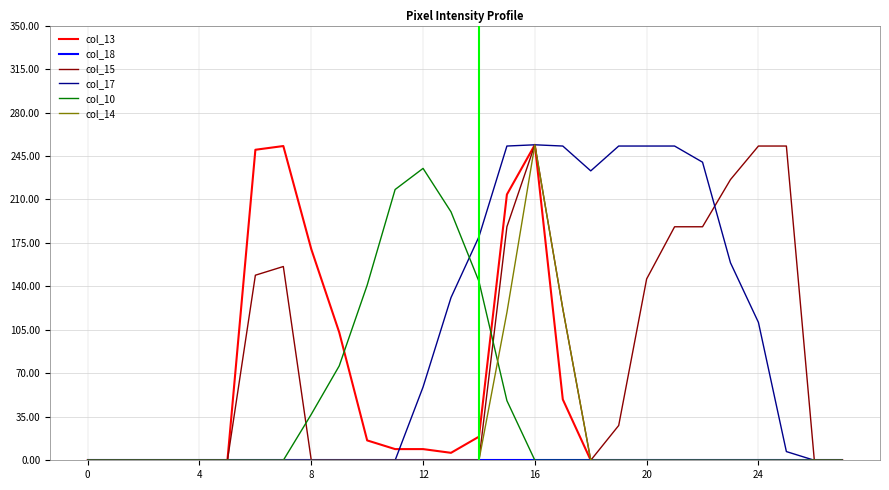

What is the difference between the second highest and second lowest values in the col_17 series?

253